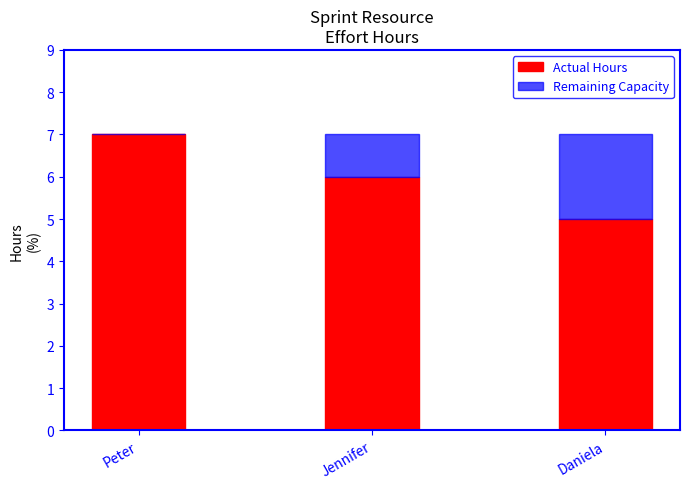

True or false: Actual Hours has a value of 4 at Peter.

False